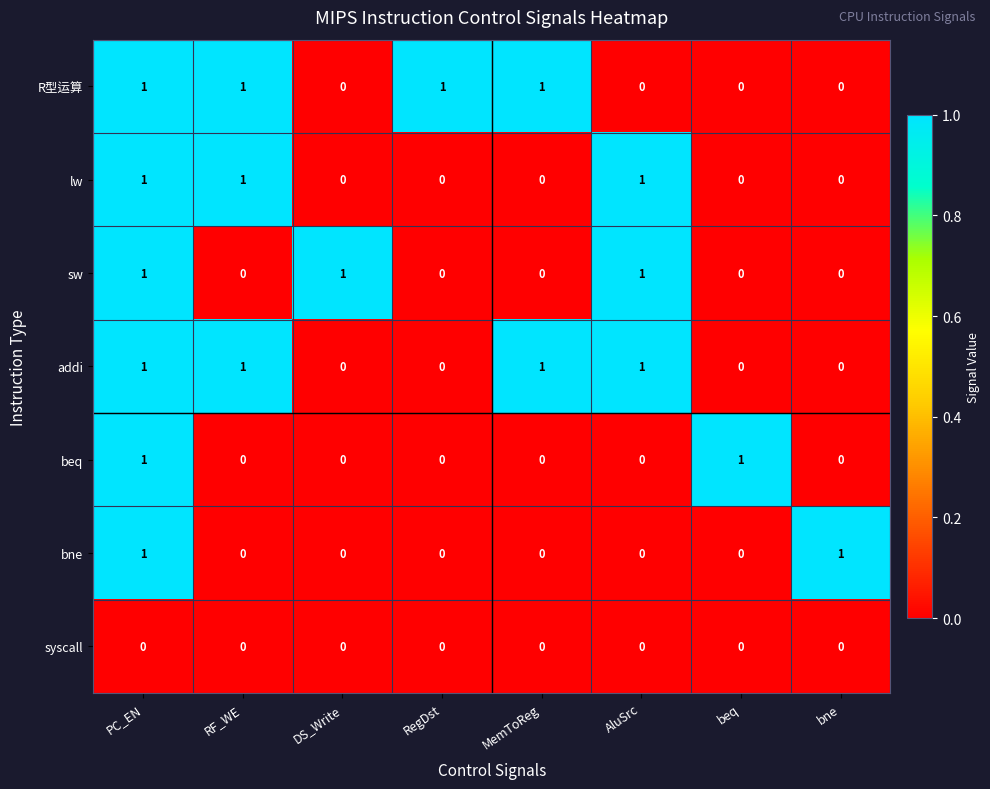

At how many categories does at least one series exceed 0?

8